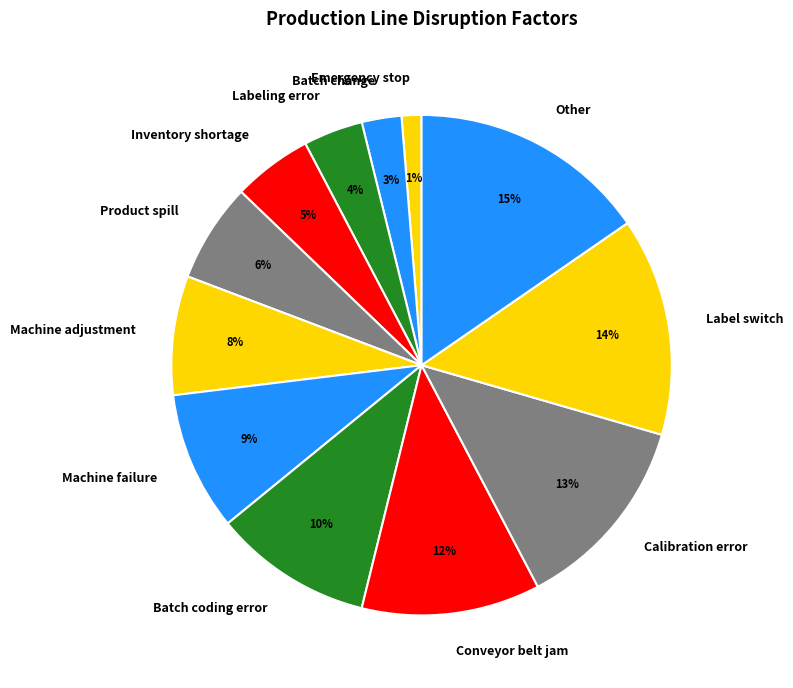

Approximately how many times larger is the value at Machine adjustment compared to Calibration error?

0.6